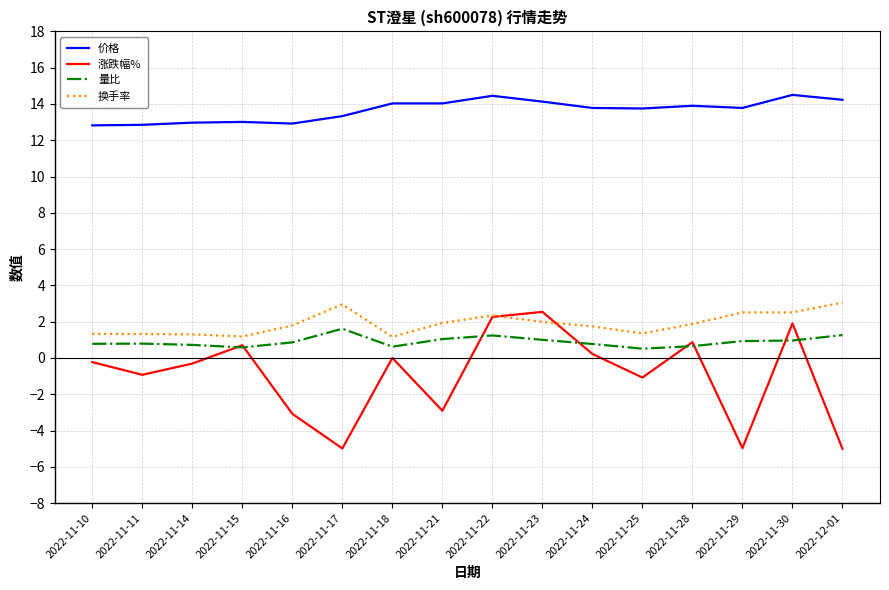

Which series has the largest range (max minus min)?

涨跌幅%